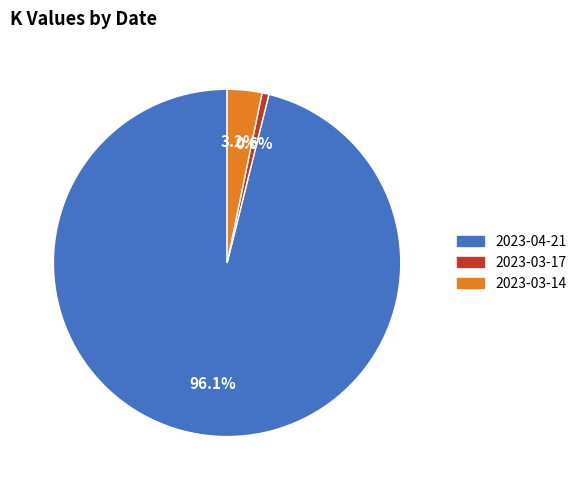

Combined, what portion of the pie is 2023-03-17 and 2023-04-21?

96.8%